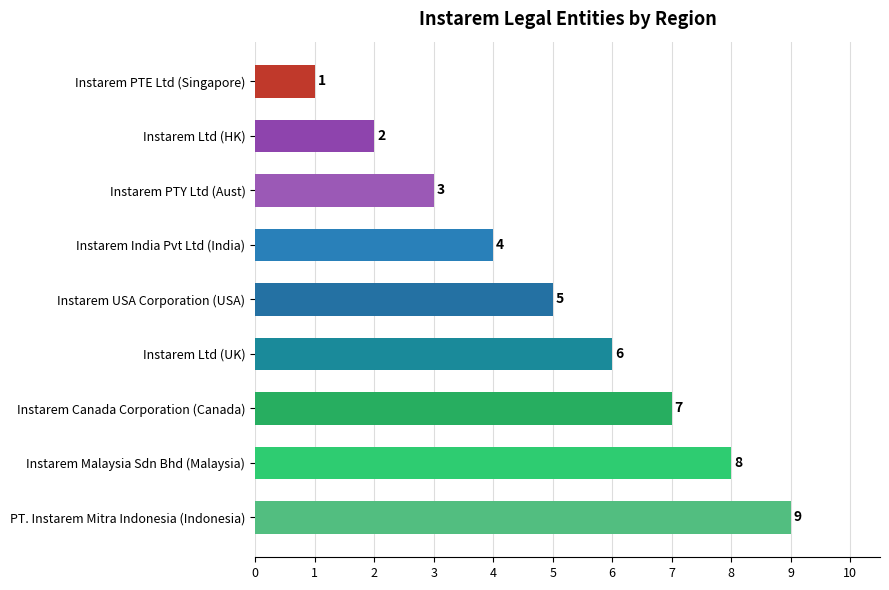

List the labels in order of value, largest first.

PT. Instarem Mitra Indonesia (Indonesia), Instarem Malaysia Sdn Bhd (Malaysia), Instarem Canada Corporation (Canada), Instarem Ltd (UK), Instarem USA Corporation (USA), Instarem India Pvt Ltd (India), Instarem PTY Ltd (Aust), Instarem Ltd (HK), Instarem PTE Ltd (Singapore)